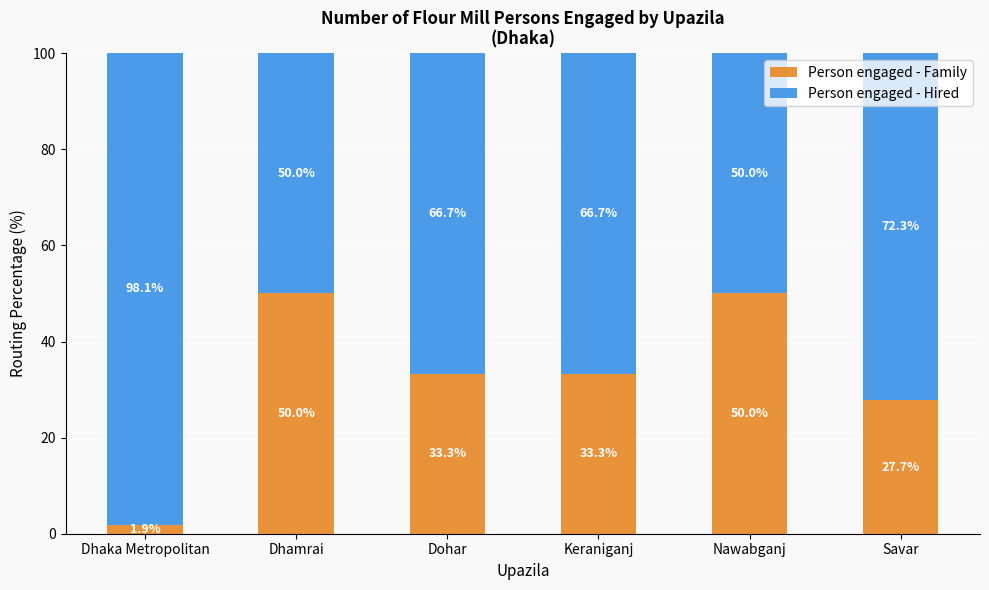

Which category has the lowest value in the Person engaged - Family series?

Dhaka Metropolitan